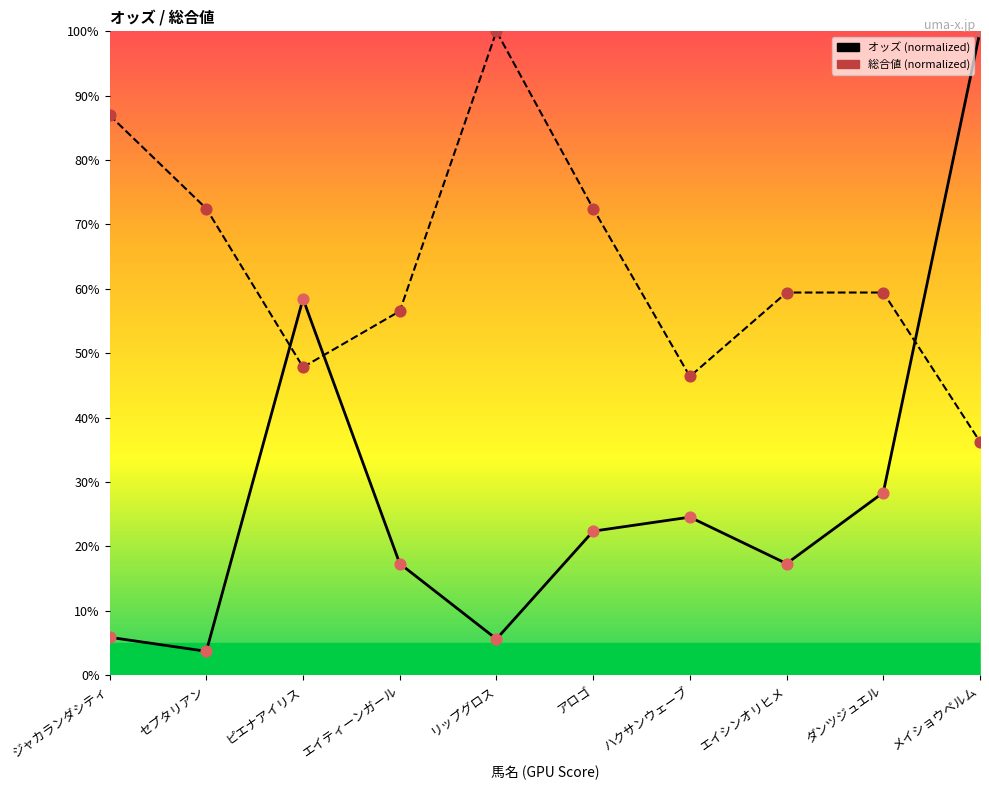

Which series has the largest total across all categories?

総合値 (normalized)